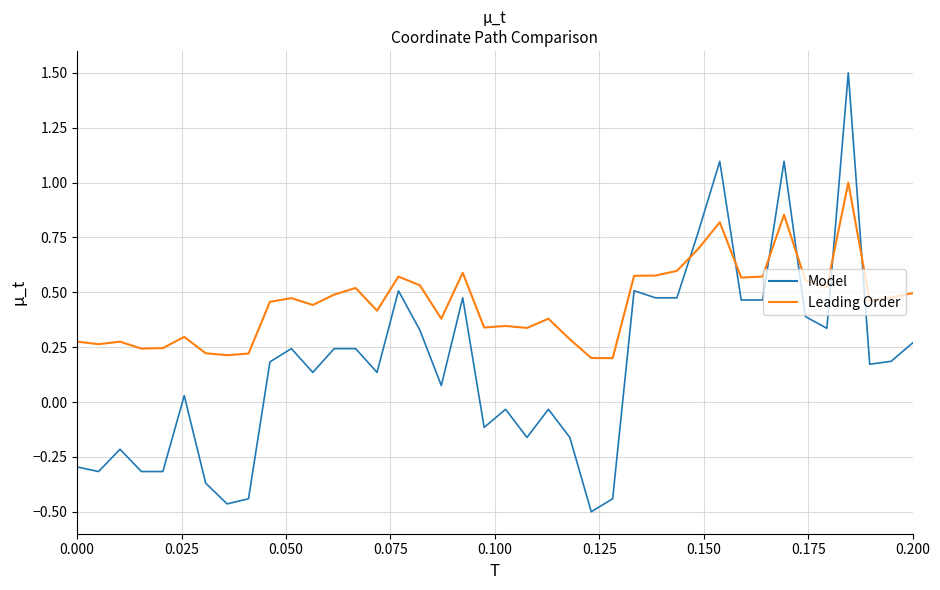

How many Leading Order values are between 0 and 1?

40